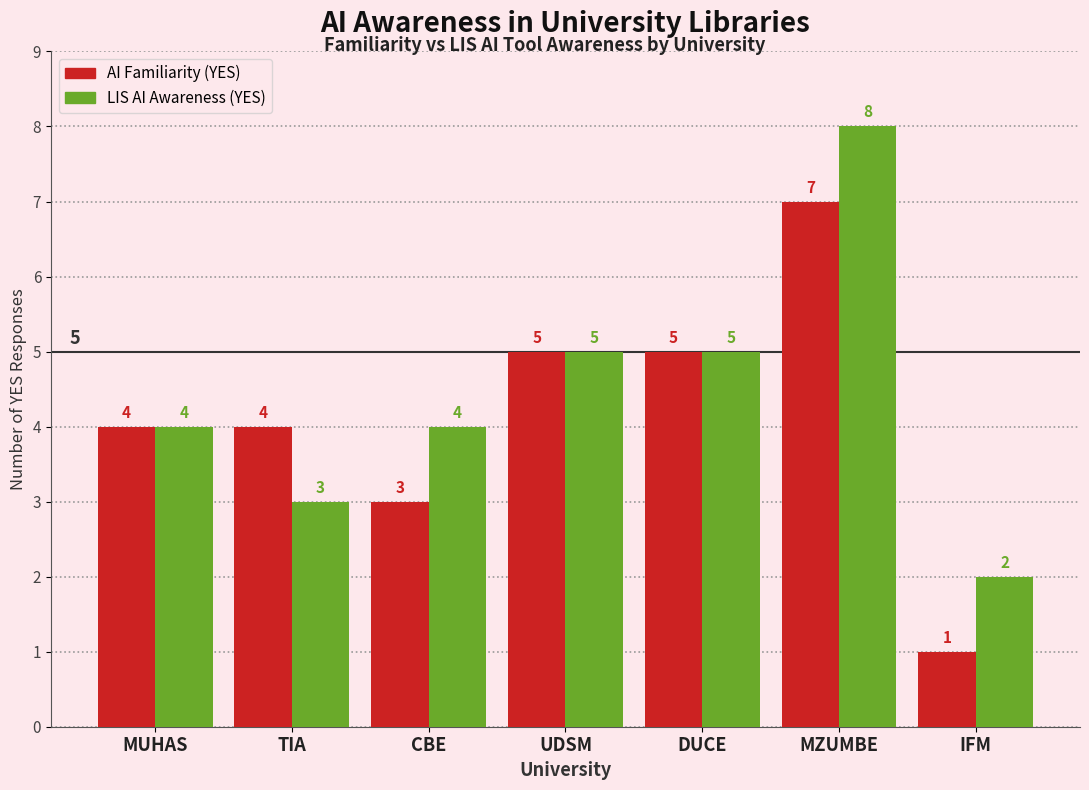

At which category does the chart reach its minimum across all series?

IFM